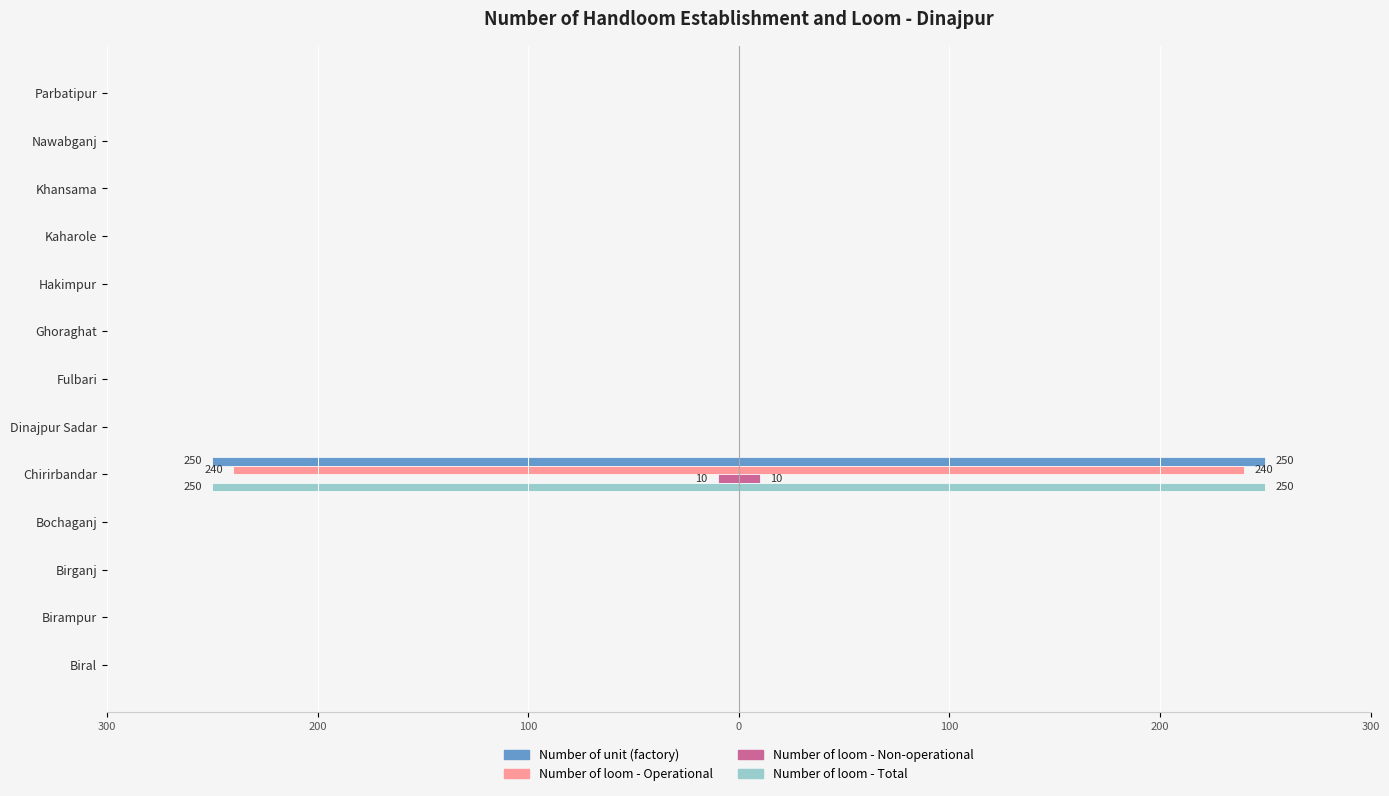

Reading left to right, transcribe all the data shown in this chart.

Number of unit (factory): 0	0	0	0	-250	0	0	0	0	0	0	0	0
Number of loom - Operational: 0	0	0	0	-240	0	0	0	0	0	0	0	0
Number of loom - Non-operational: 0	0	0	0	-10	0	0	0	0	0	0	0	0
Number of loom - Total: 0	0	0	0	-250	0	0	0	0	0	0	0	0